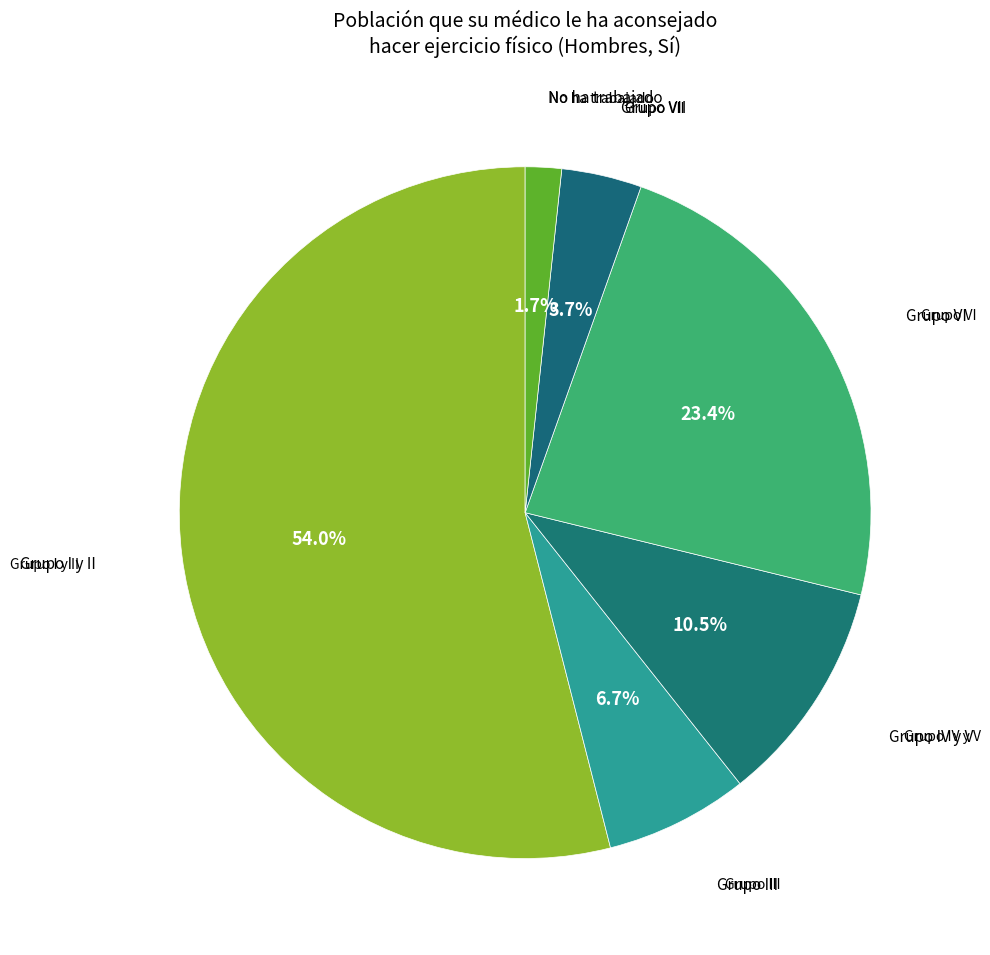

Which slice is the largest?

Grupo I y II